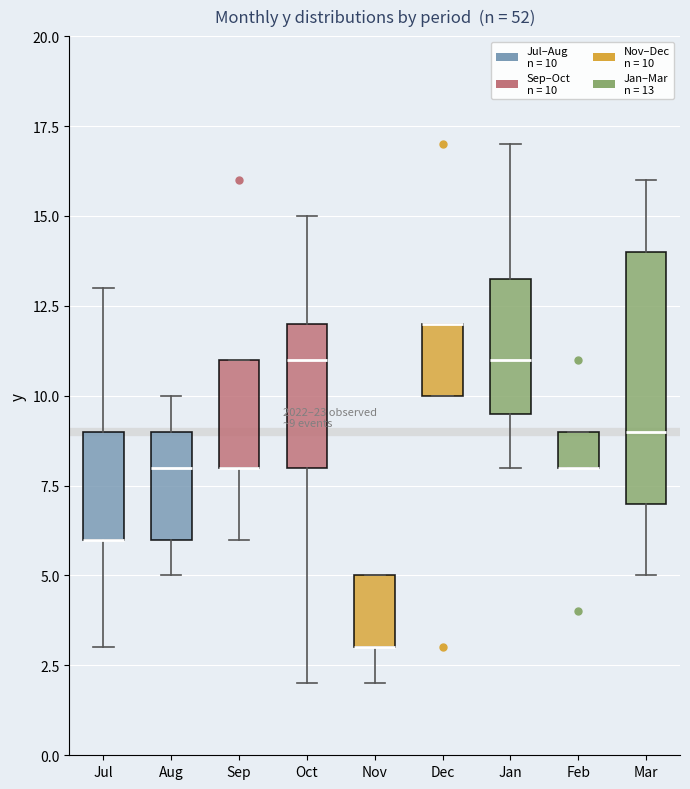

Comparing the boxes themselves (not the whiskers), which one is the tallest?

Mar